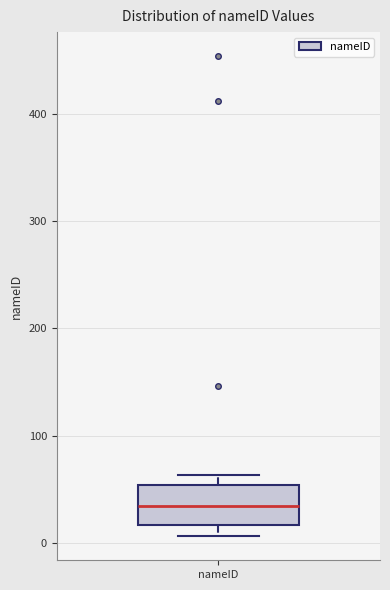

Transcribe this box plot: give where the median line is, the range the box spans, and where the two whiskers end, as read against the y-axis. The values are not printed on the chart, so give them approximately, as read against the axis.

median 30, box 20 to 50, whiskers 10 to 60